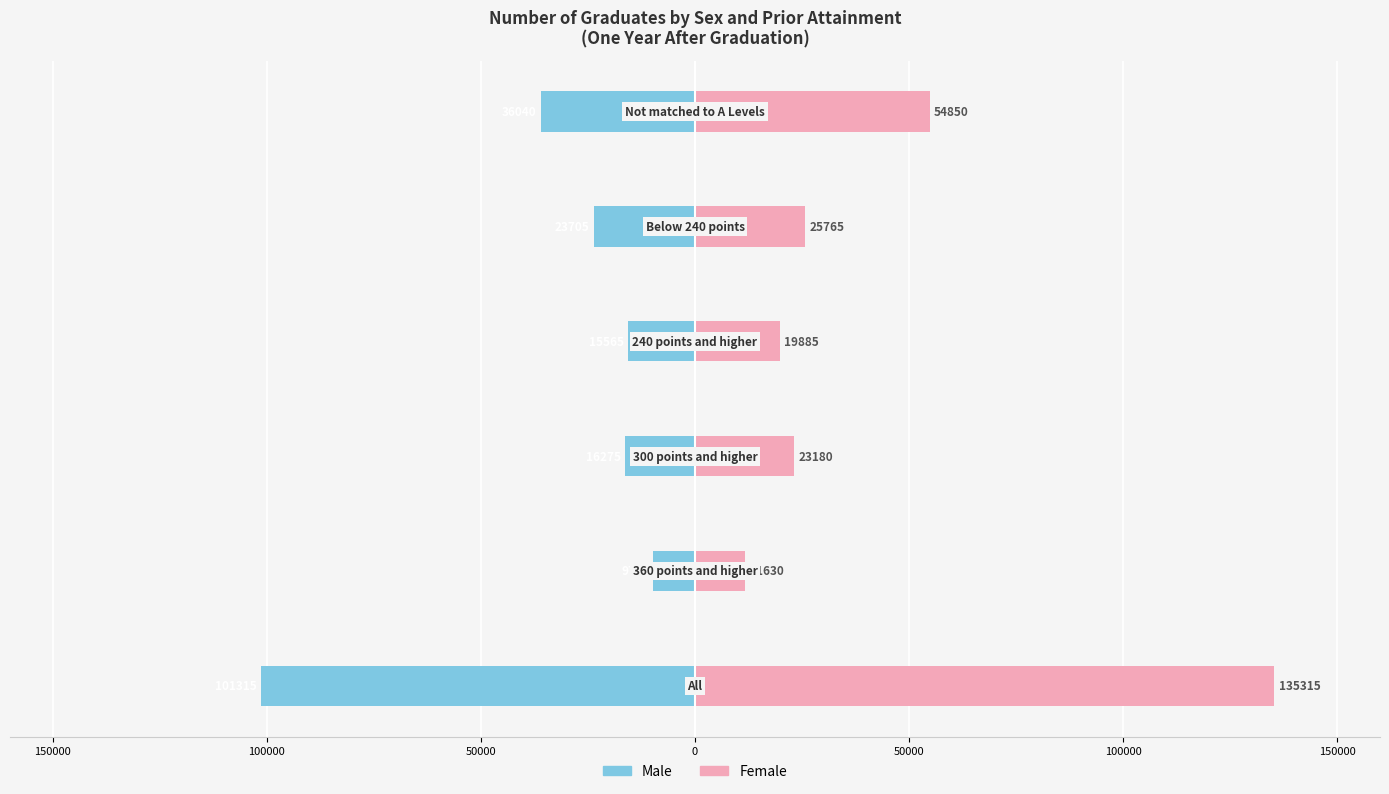

Reading left to right, list all the values displayed in this chart.

Male: -101315	-9730	-16275	-15565	-23705	-36040
Female: 135315	11630	23180	19885	25765	54850